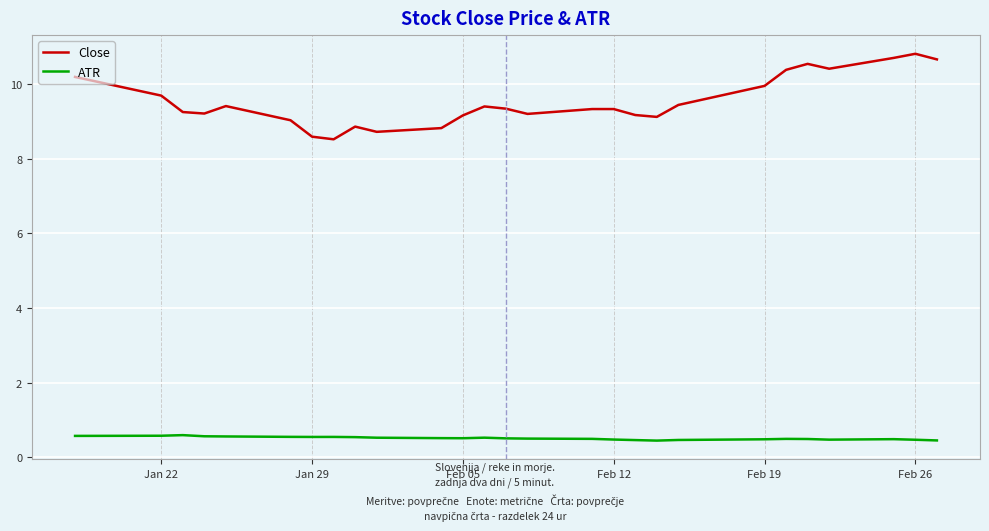

Which series has the largest range (max minus min)?

Close